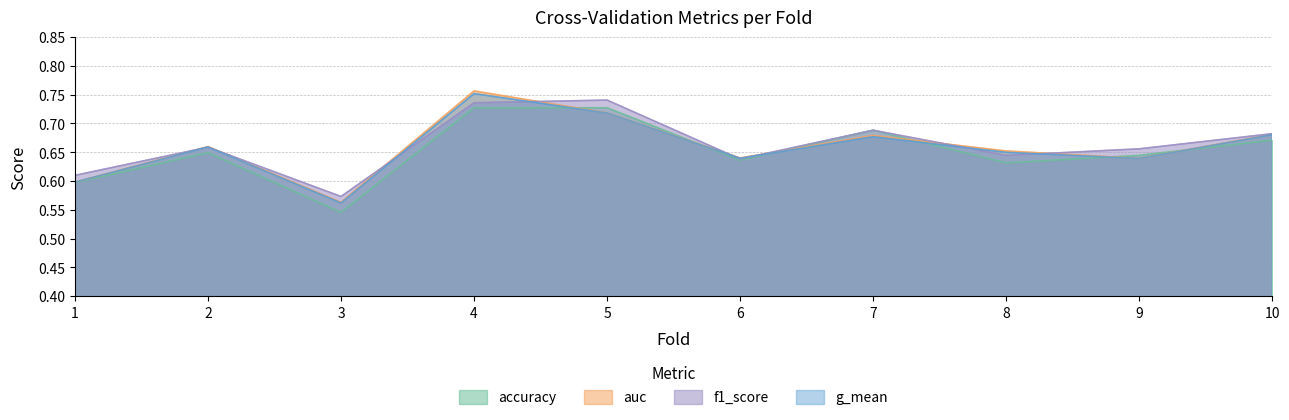

List the labels in order of f1_score value, largest first.

5, 4, 7, 10, 2, 9, 8, 6, 1, 3